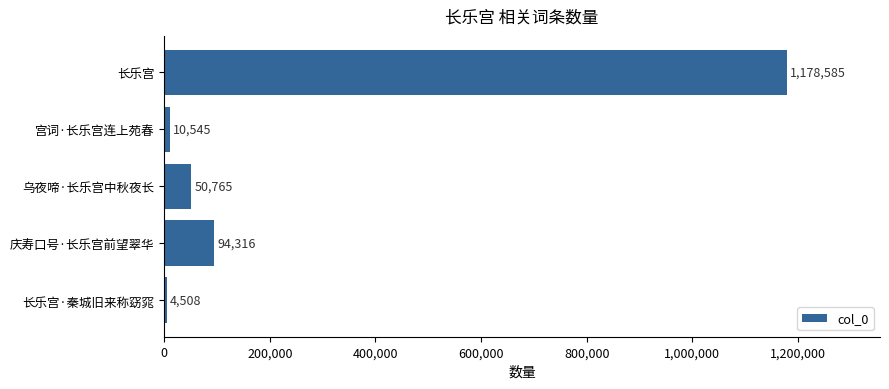

Count the number of data series in this chart.

1